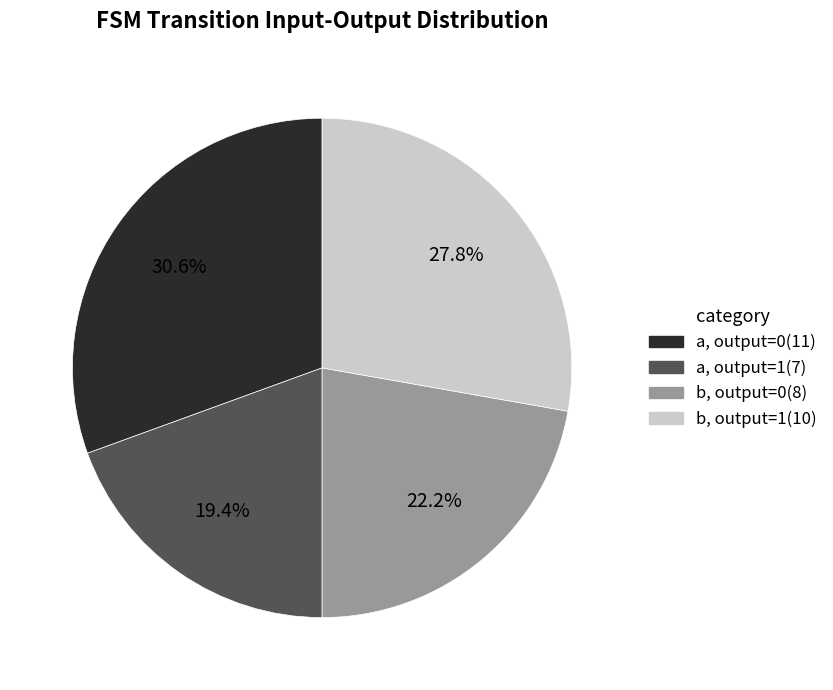

Is there any slice that represents more than half of the pie?

No